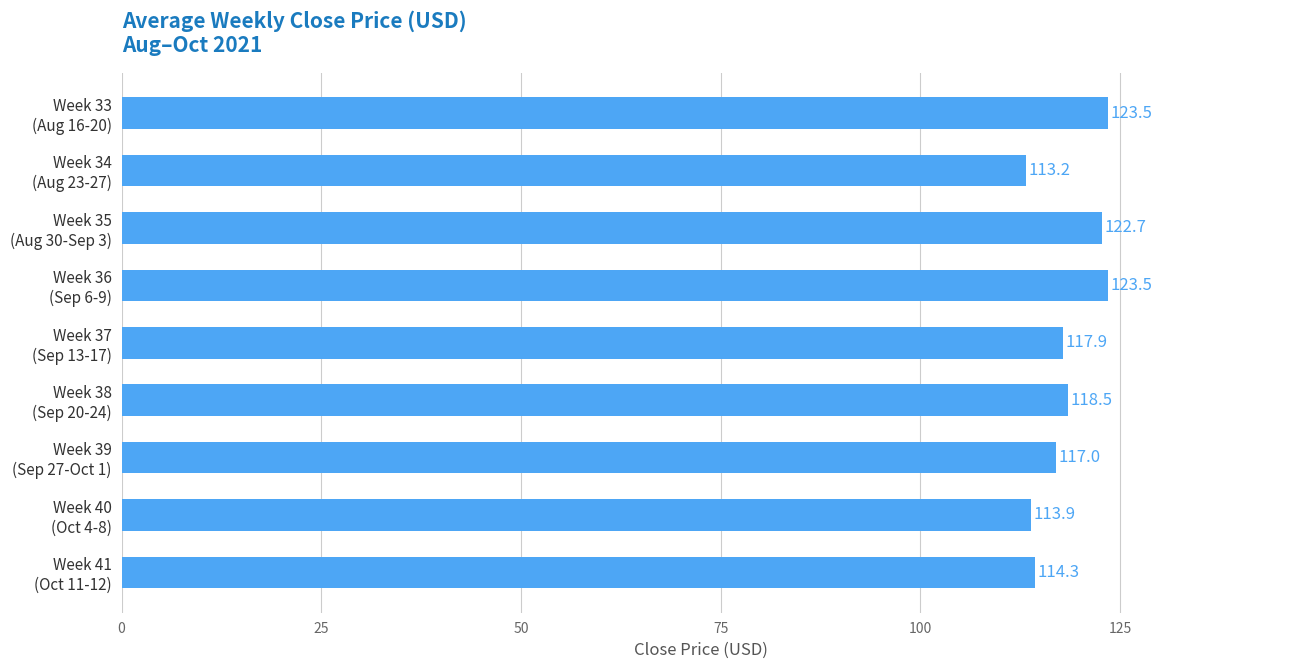

What is the average value?

118.3